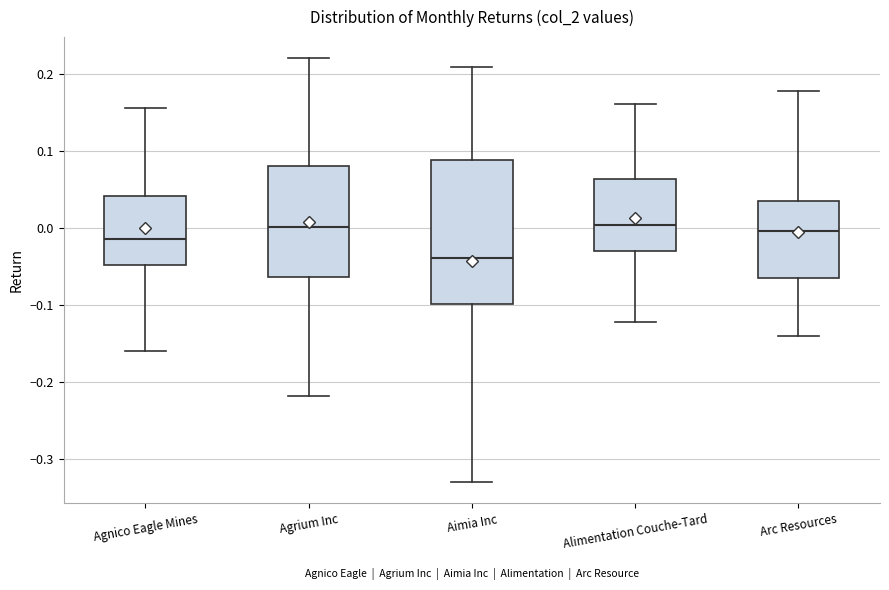

Which box has the lowest median line?

Aimia Inc